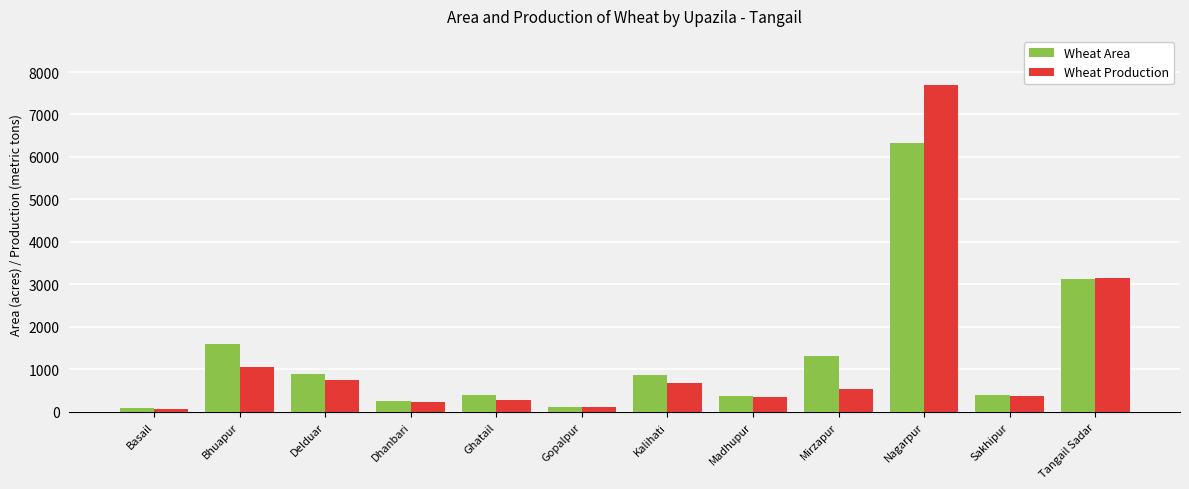

What is the difference between the highest and lowest values at Bhuapur?

552